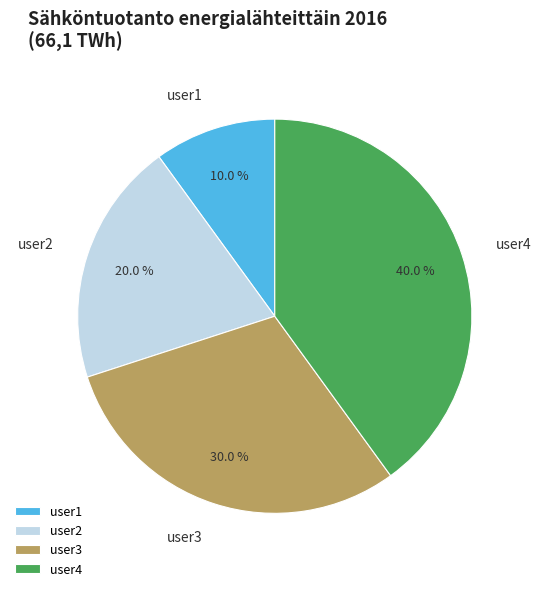

Combined, what portion of the pie is user4 and user3?

70.0%